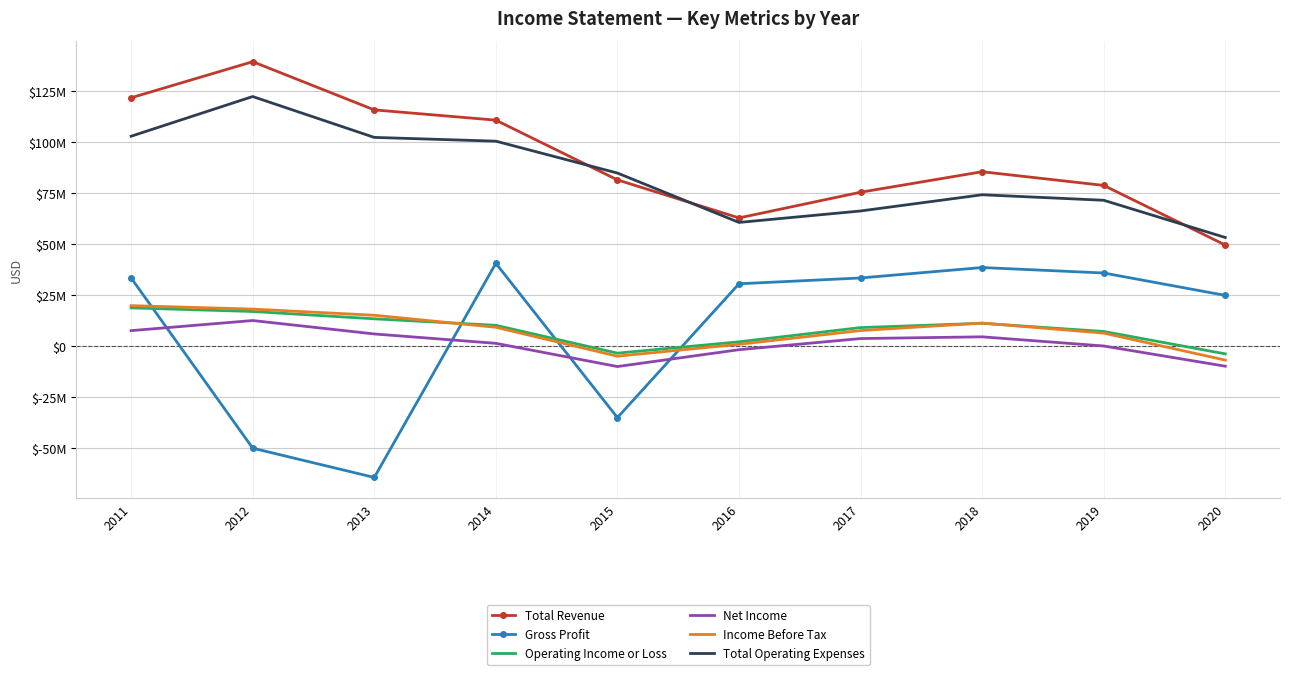

What are all the series names shown in the legend?

Total Revenue, Gross Profit, Operating Income or Loss, Net Income, Income Before Tax, Total Operating Expenses